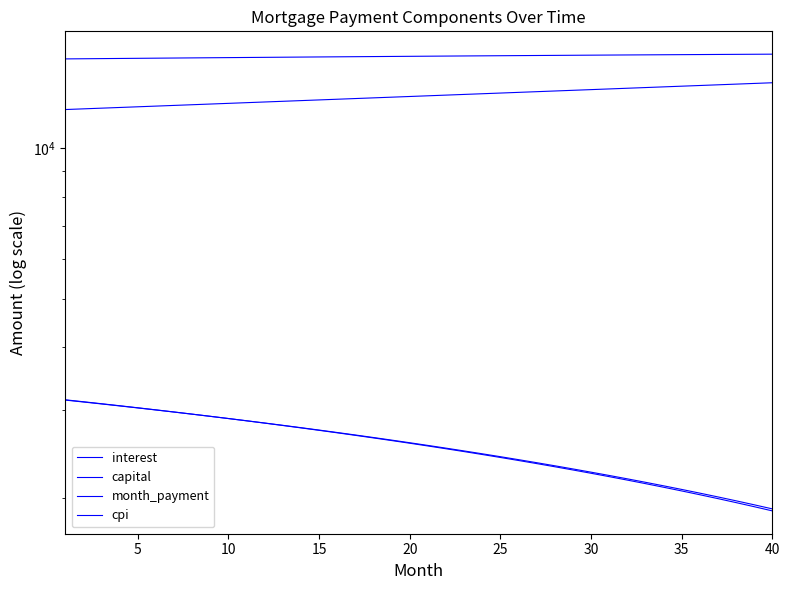

How many values in the month_payment series exceed 15266?

20